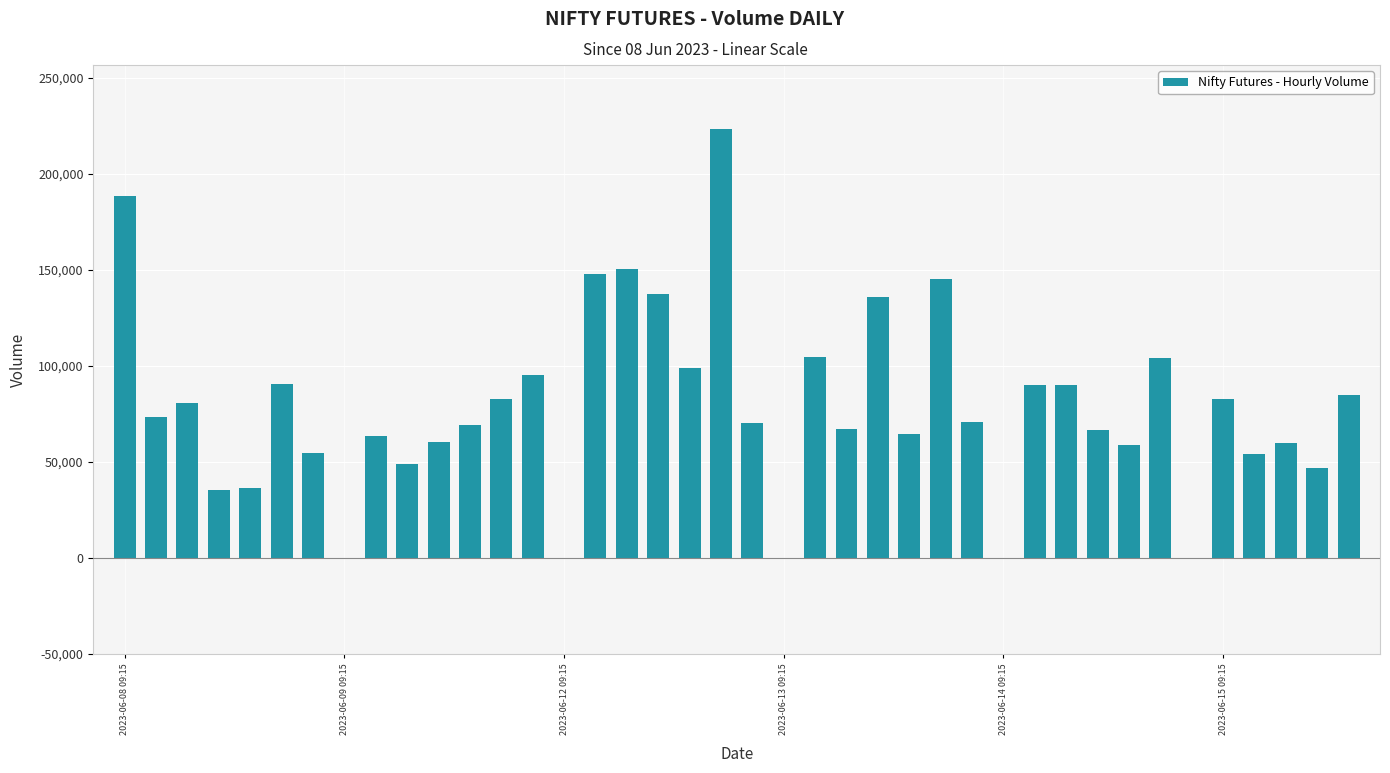

What is the greatest value displayed?

223326